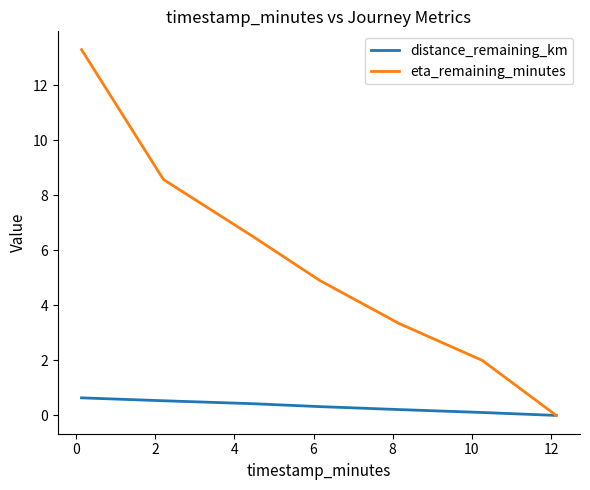

True or false: eta_remaining_minutes has more than 2 interior local peaks.

False